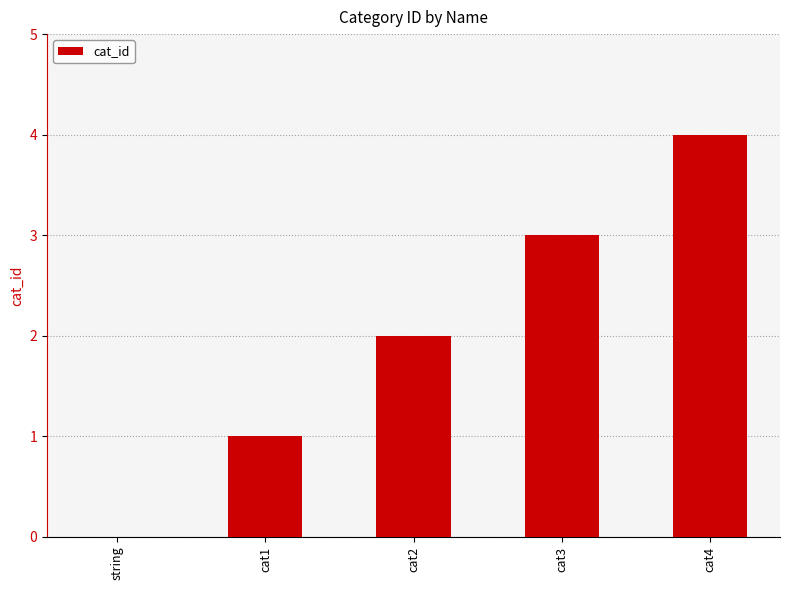

The value at cat3 is 3. True or false?

True